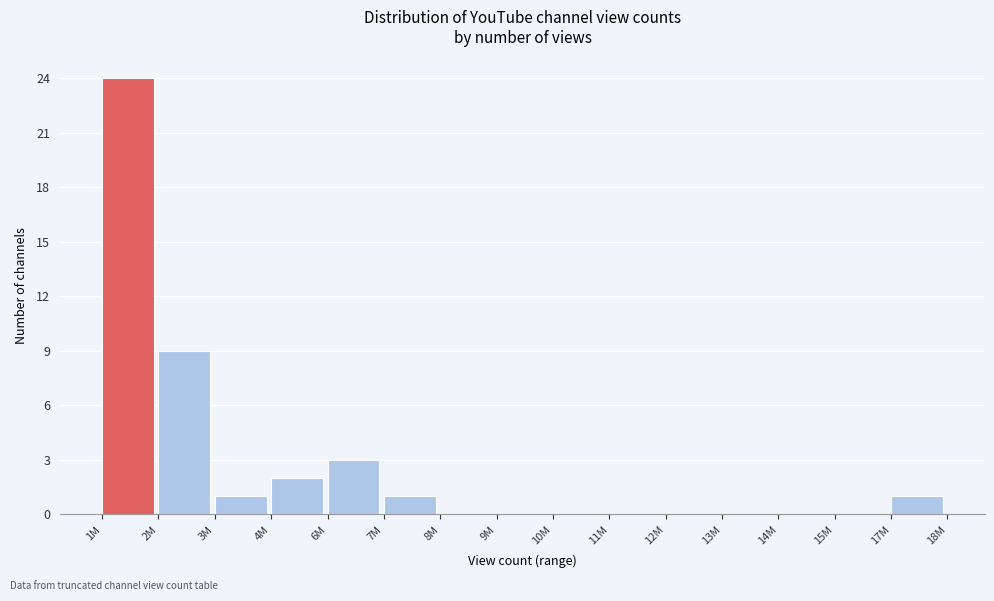

Reading right to left, what are all the values shown in this chart?

17M=1	15M=0	14M=0	13M=0	12M=0	11M=0	10M=0	9M=0	8M=0	7M=1	6M=3	4M=2	3M=1	2M=9	1M=24